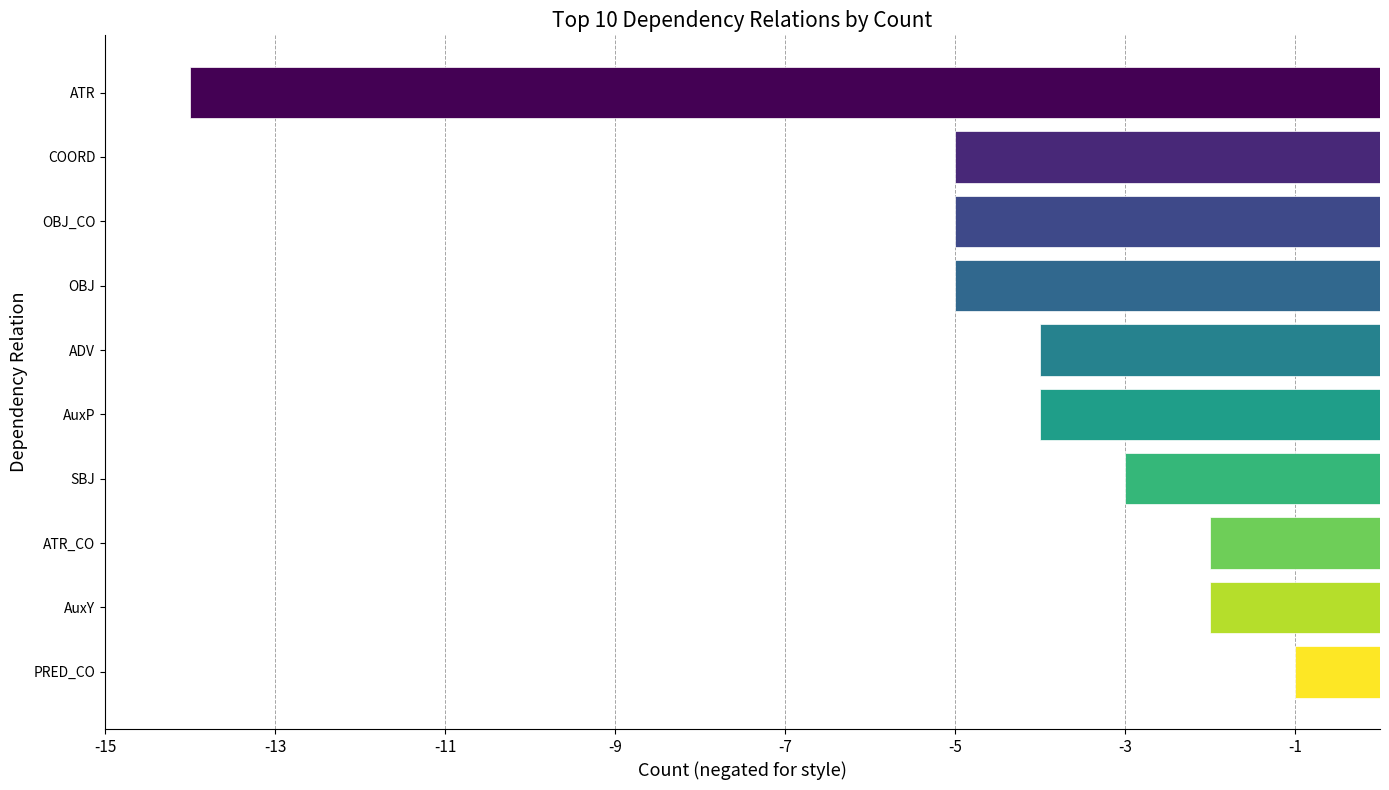

What is the average value?

-4